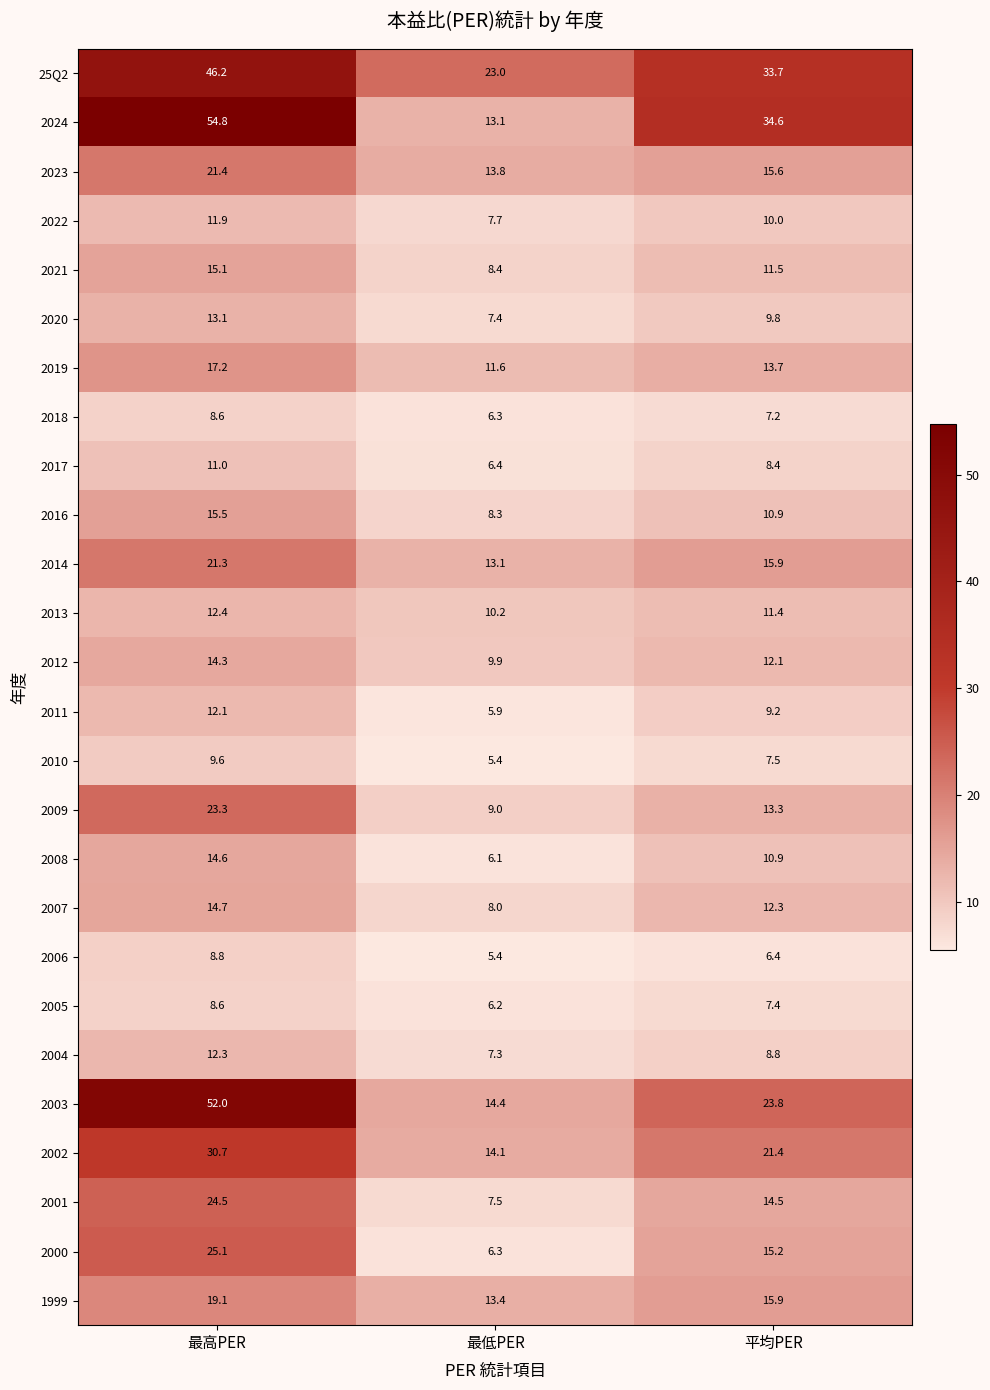

At which label does 1999 reach its minimum?

最低PER